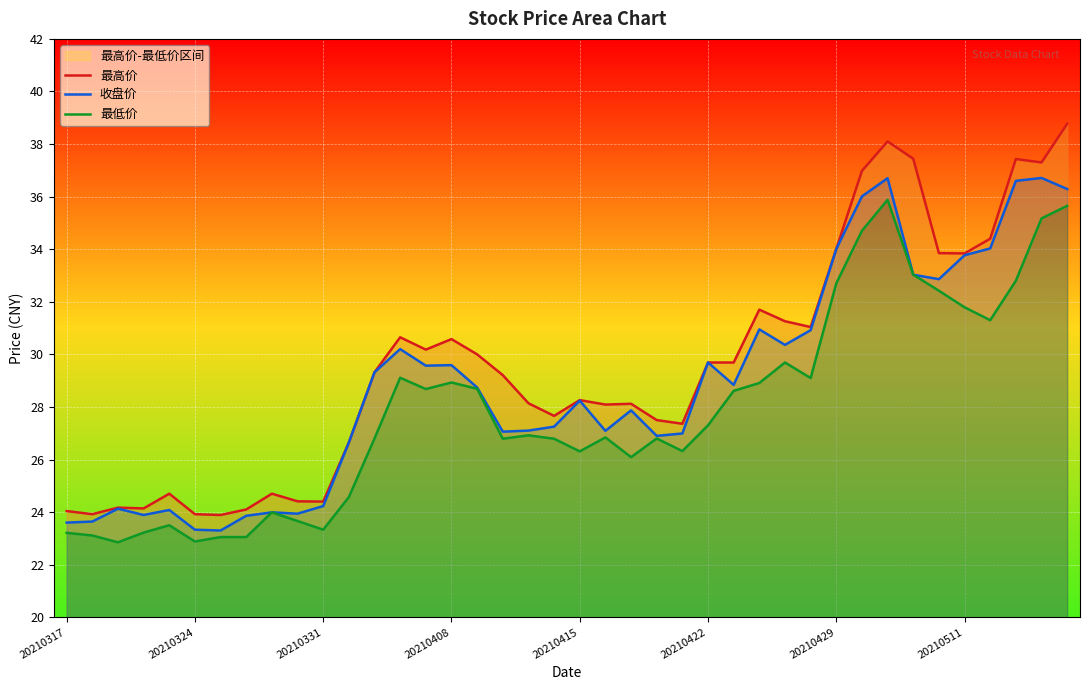

True or false: 最低价 has a value of 46.7 at 39.

False